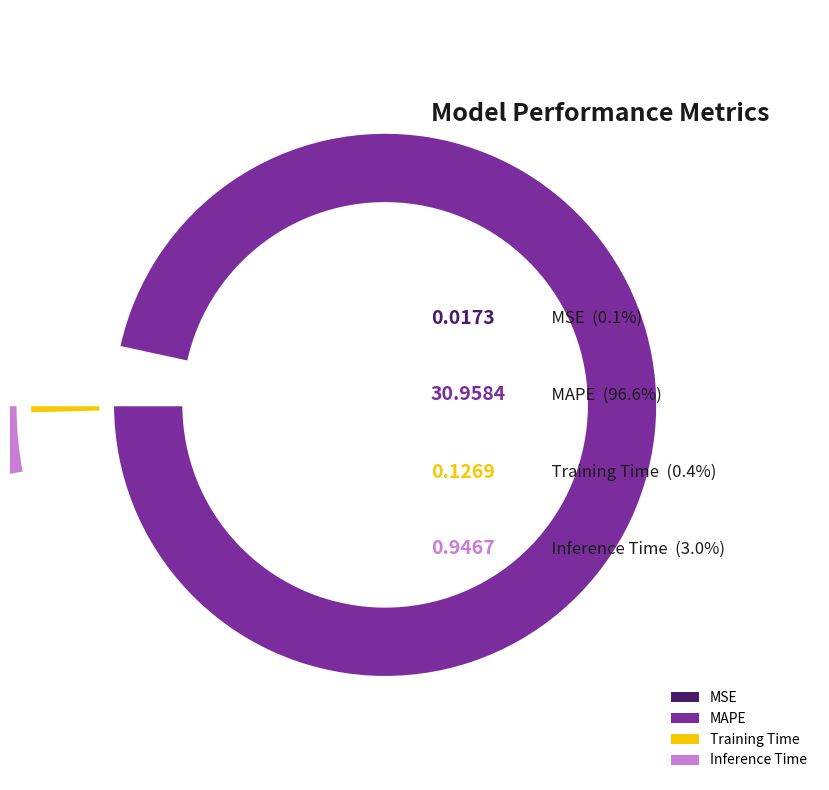

The MSE slice represents 0% of the pie. True or false?

True